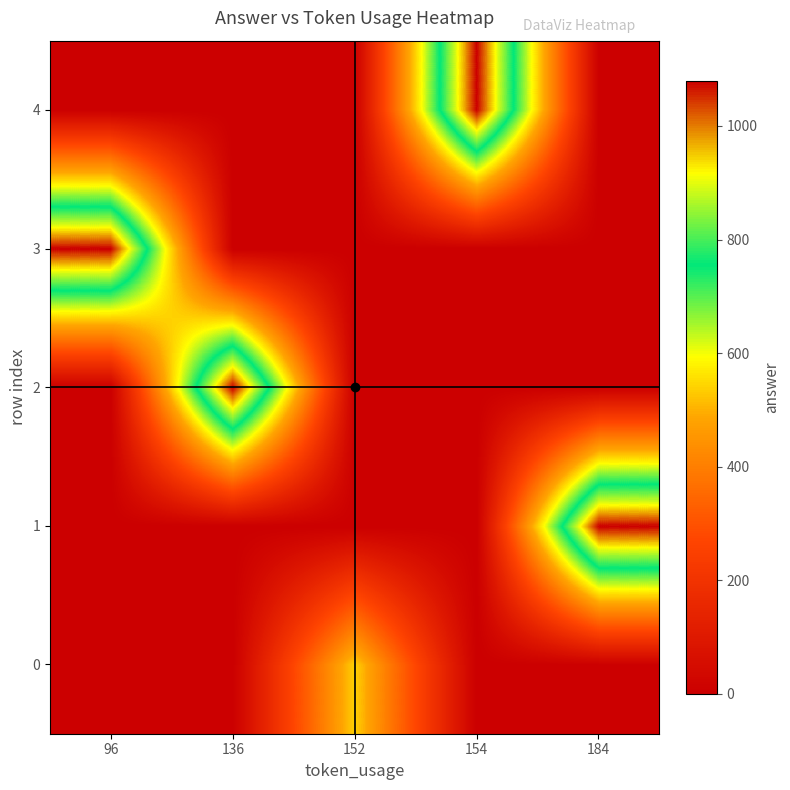

At which category is the sum across all series the highest?

96